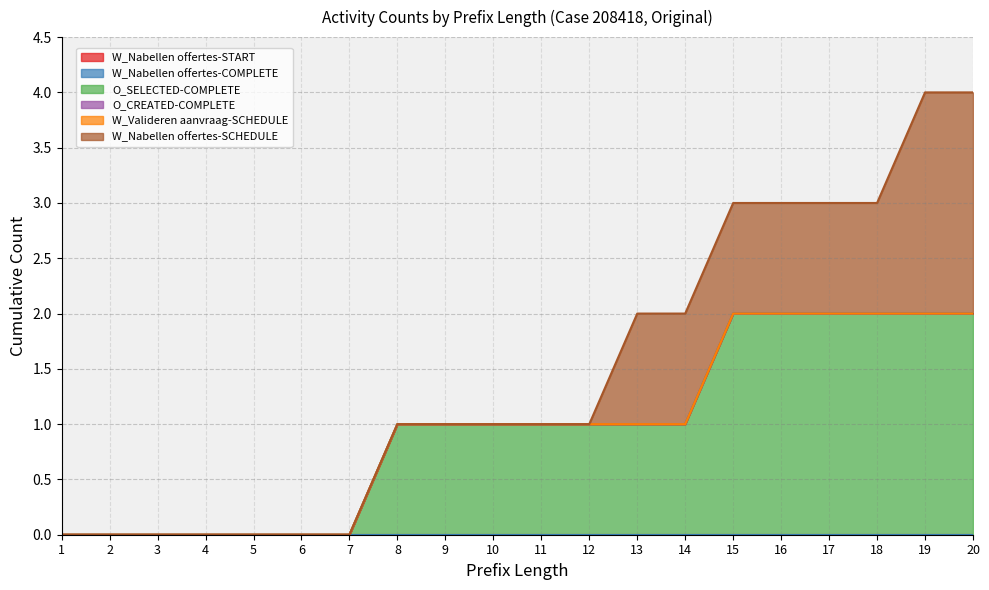

Reading right to left, list all the values displayed in this chart.

W_Nabellen offertes-START: 0	0	0	0	0	0	0	0	0	0	0	0	0	0	0	0	0	0	0	0
W_Nabellen offertes-COMPLETE: 0	0	0	0	0	0	0	0	0	0	0	0	0	0	0	0	0	0	0	0
O_SELECTED-COMPLETE: 2	2	2	2	2	2	1	1	1	1	1	1	1	0	0	0	0	0	0	0
O_CREATED-COMPLETE: 0	0	0	0	0	0	0	0	0	0	0	0	0	0	0	0	0	0	0	0
W_Valideren aanvraag-SCHEDULE: 0	0	0	0	0	0	0	0	0	0	0	0	0	0	0	0	0	0	0	0
W_Nabellen offertes-SCHEDULE: 2	2	1	1	1	1	1	1	0	0	0	0	0	0	0	0	0	0	0	0